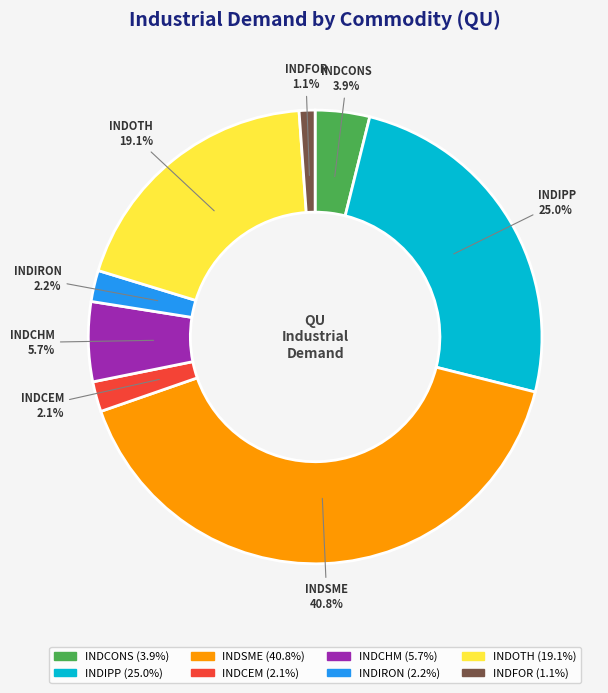

Between INDCEM and INDSME, which is larger?

INDSME